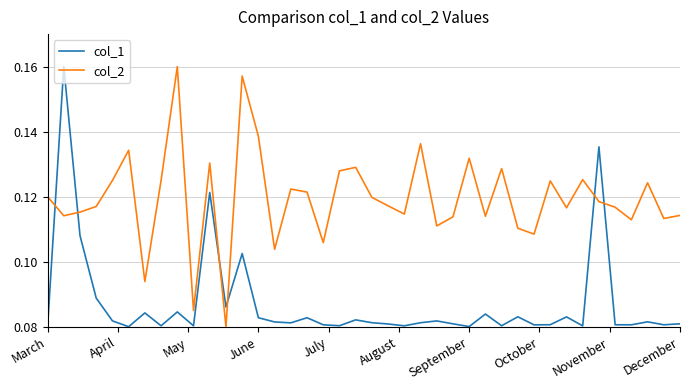

Which series has the largest total across all categories?

col_2